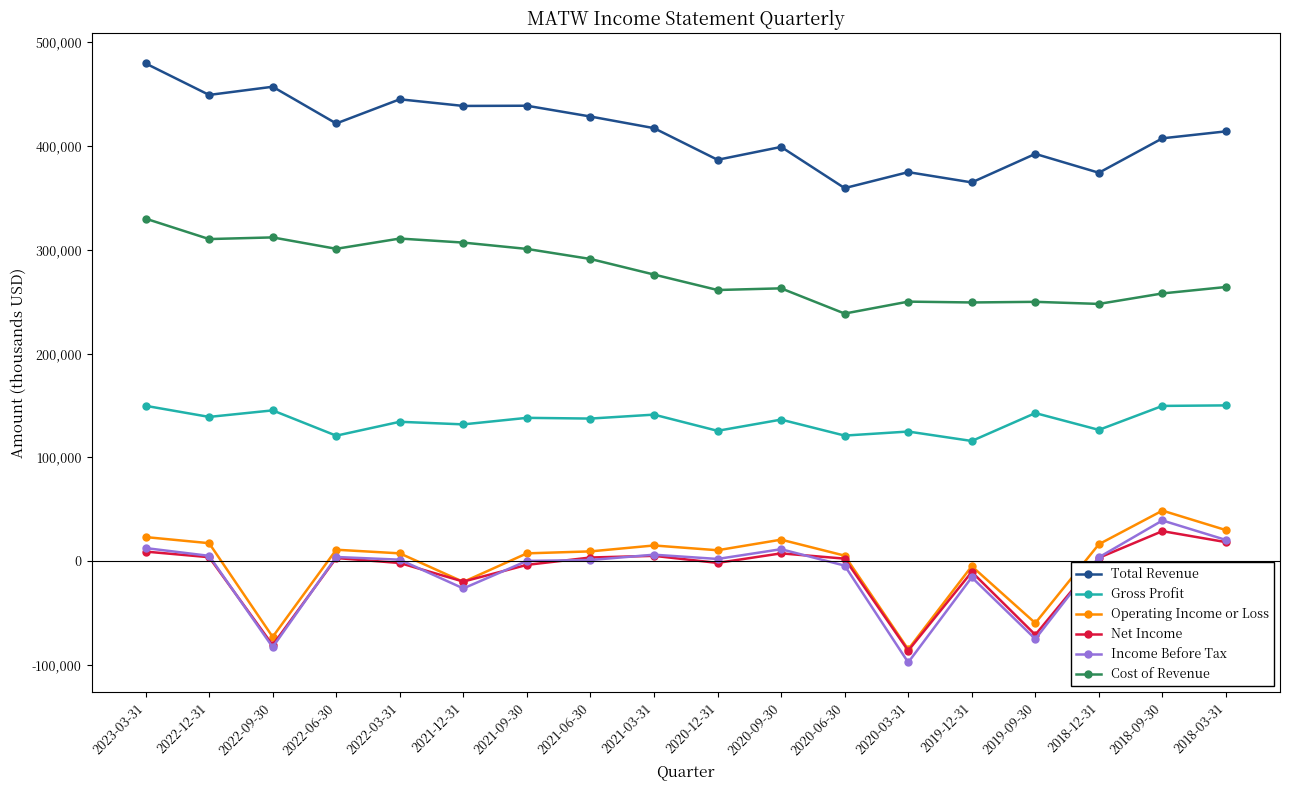

What is the label of the 15th point from the right?

2022-06-30